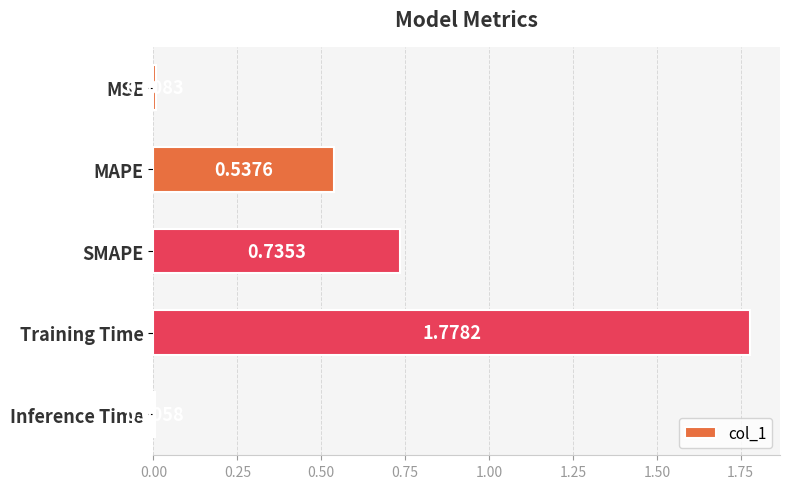

Which has a higher value, Training Time or Inference Time?

Training Time